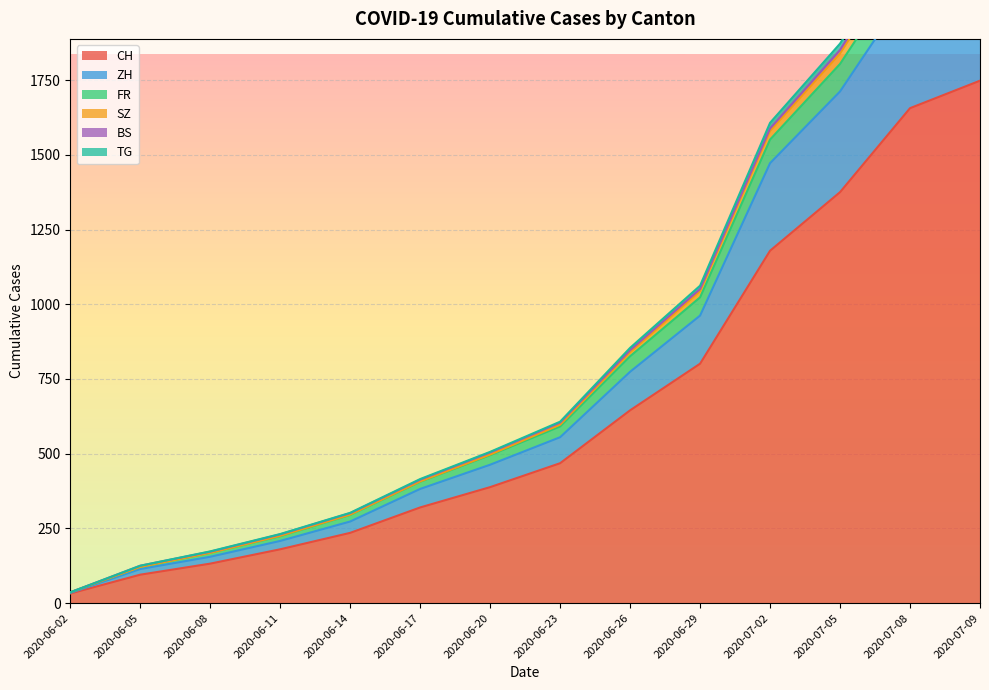

Rank the categories by SZ value from highest to lowest.

2020-07-09, 2020-07-08, 2020-07-05, 2020-07-02, 2020-06-29, 2020-06-26, 2020-06-23, 2020-06-20, 2020-06-17, 2020-06-14, 2020-06-11, 2020-06-08, 2020-06-05, 2020-06-02